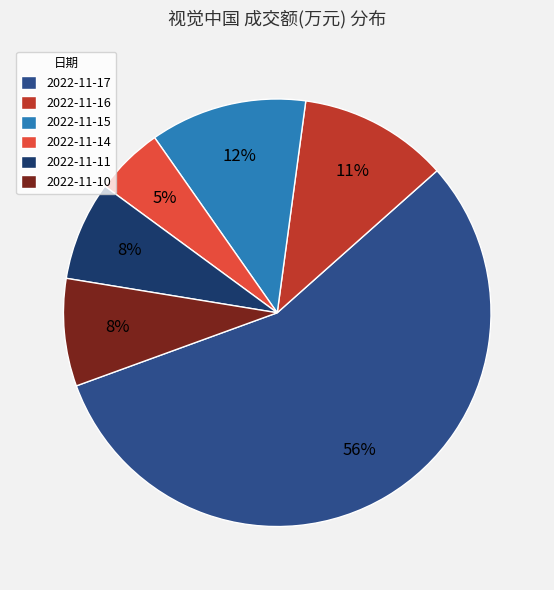

To the nearest percent, what is the difference between the largest and smallest slice percentages?

51%